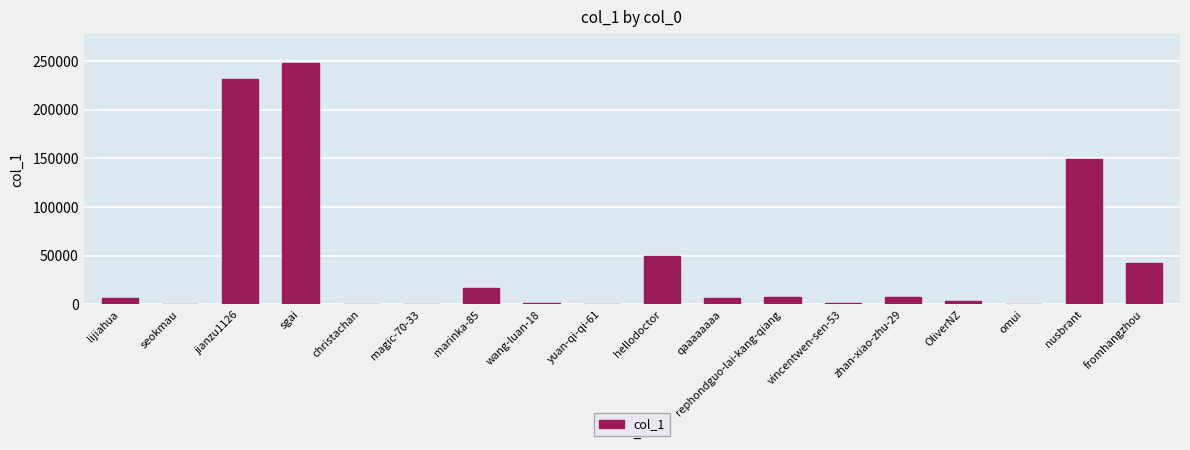

True or false: the data shows 8021 at zhan-xiao-zhu-29.

True